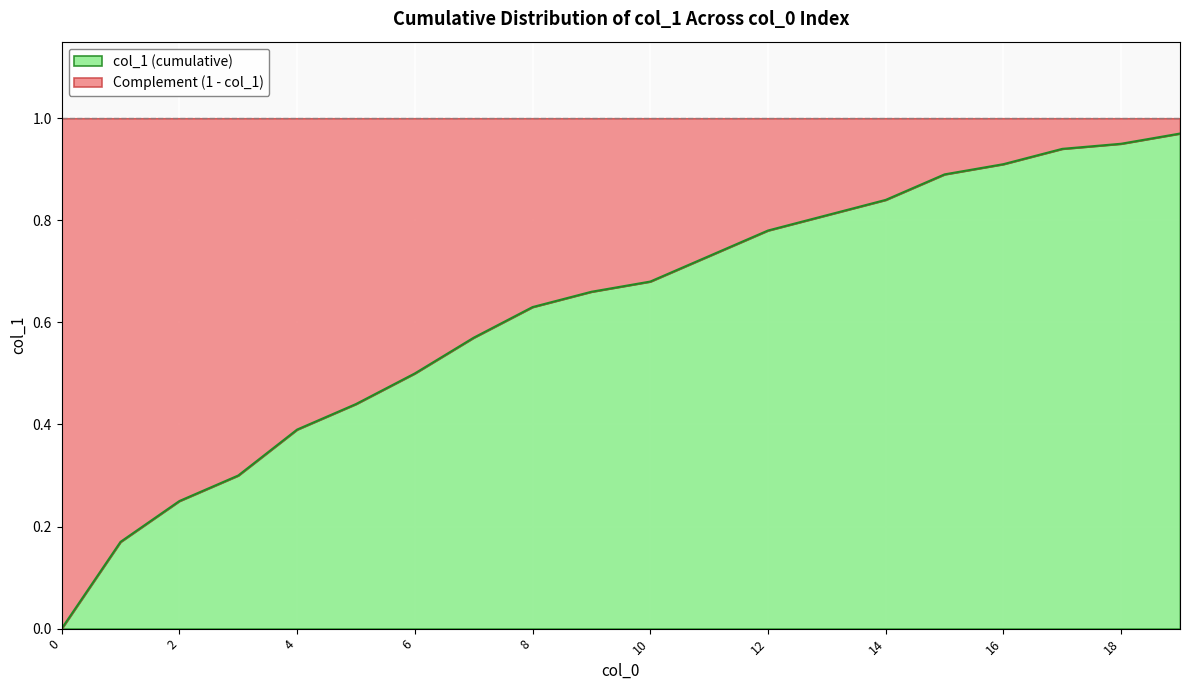

List the labels in order of value, smallest first.

0, 1, 2, 3, 4, 5, 6, 7, 8, 9, 10, 11, 12, 13, 14, 15, 16, 17, 18, 19